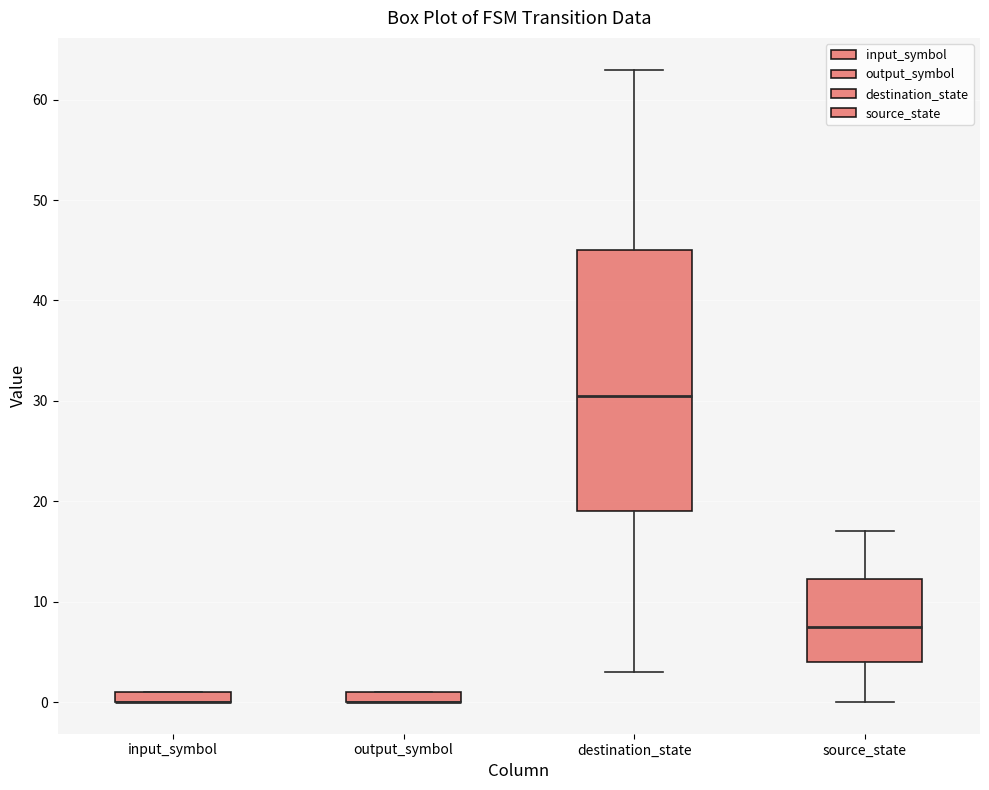

Which box is the tallest, from its lower edge to its upper edge?

destination_state